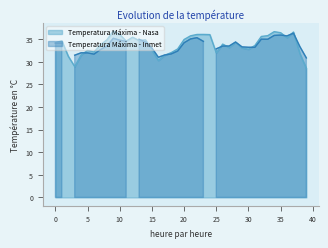

Reading right to left, extract all data points from this chart.

39=28.5	38=31.8	37=36.5	36=35.3	35=36.4	34=36.6	33=35.8	32=35.6	31=33.6	30=32.7	29=33.0	28=34.3	27=33.1	26=33.9	25=31.9	24=36.0	23=36.0	22=36.0	21=35.7	20=34.9	19=32.8	18=32.0	17=31.4	16=30.3	15=32.5	14=34.8	13=34.7	12=35.4	11=34.5	10=36.0	9=36.8	8=34.8	7=33.7	6=32.1	5=32.5	4=31.5	3=28.9	2=31.2	1=34.6	0=34.2